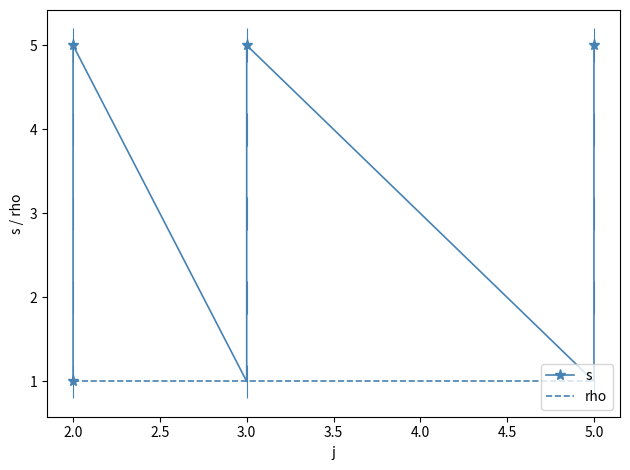

How many values in the s series are below 3?

6